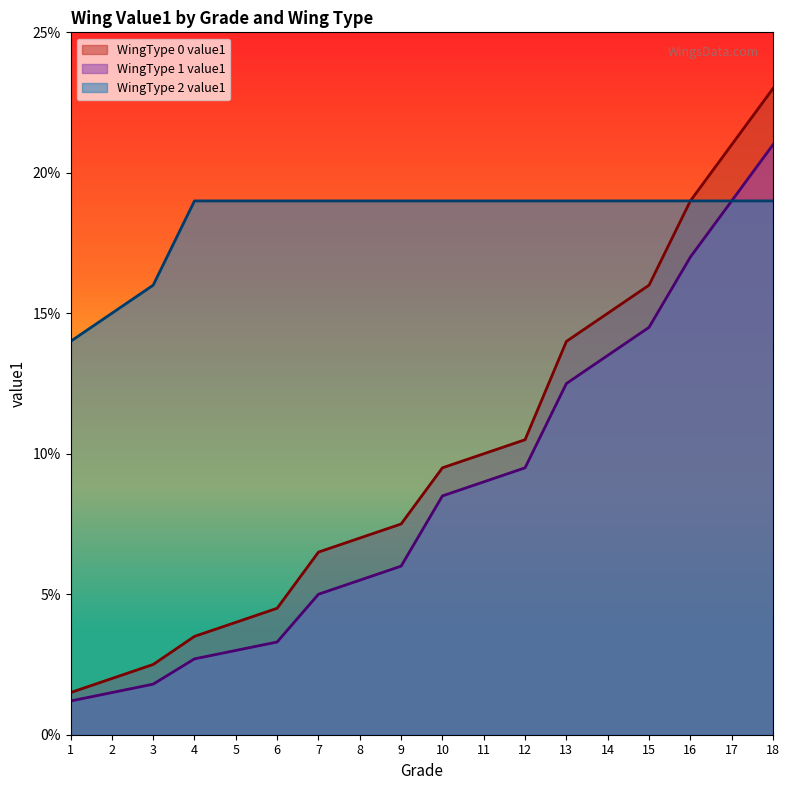

What is the value of the WingType 2 value1 point at the 17th from the left?

0.2